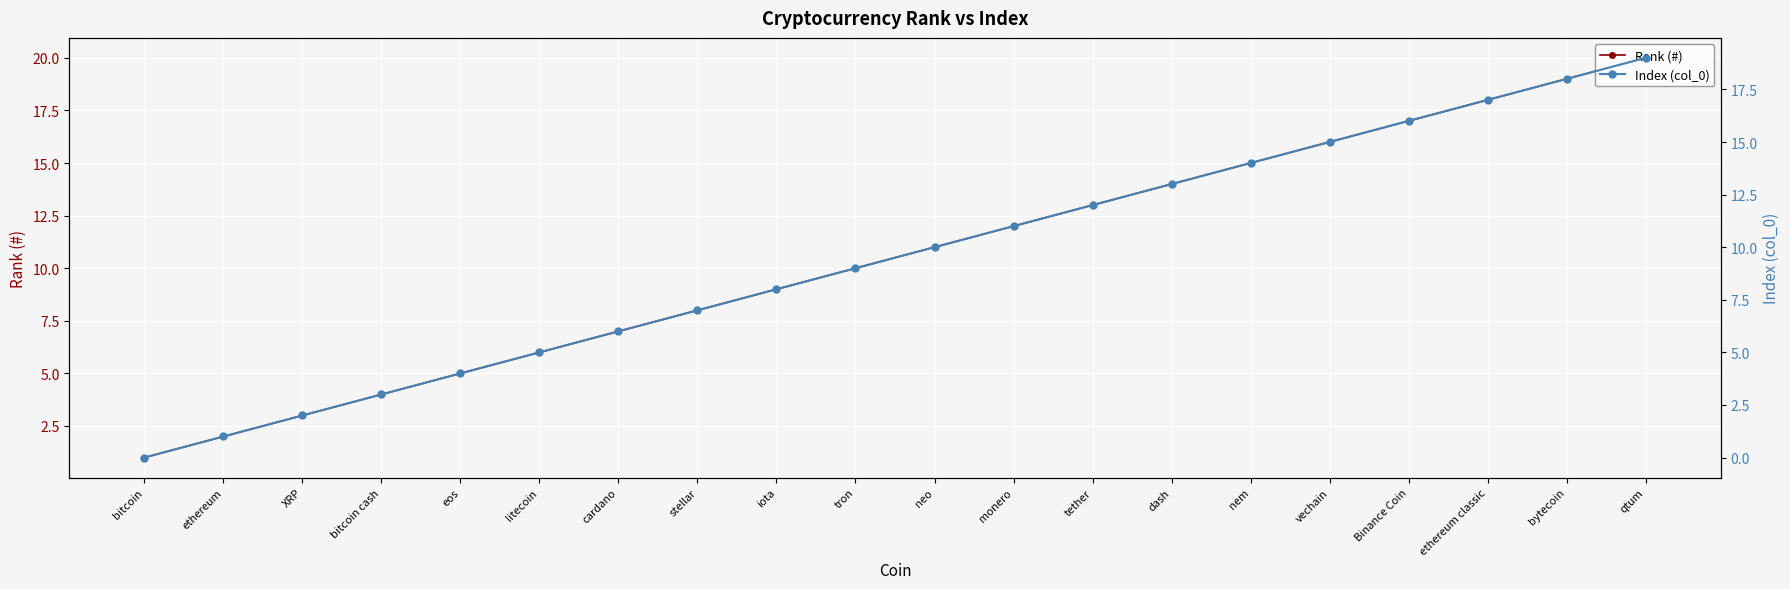

True or false: Rank (#) has a value of 19 at bytecoin.

True